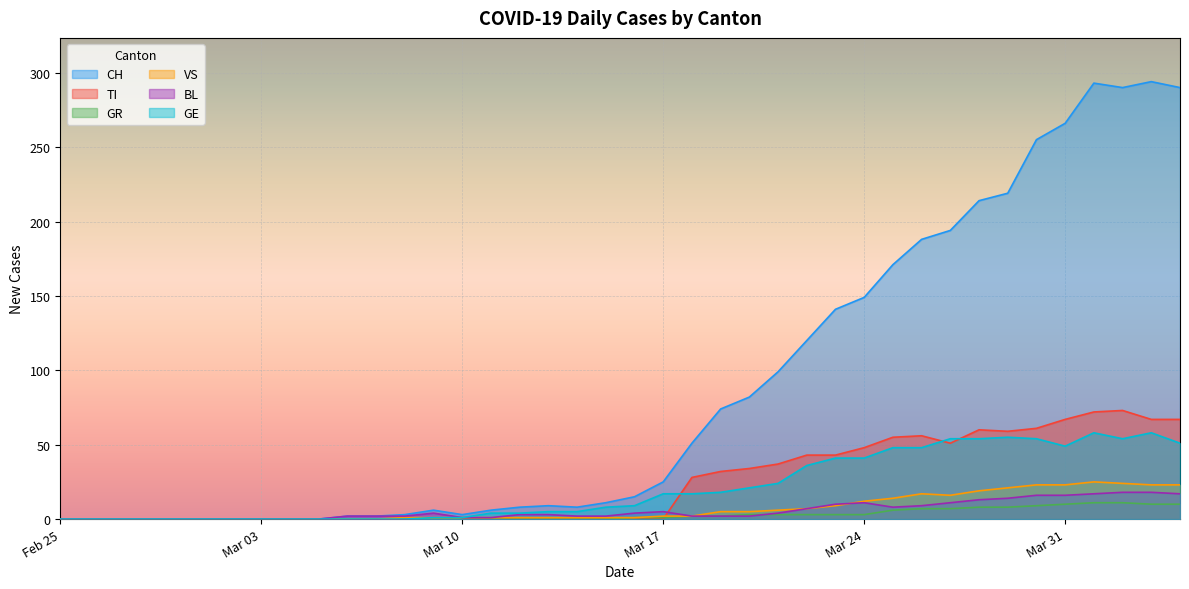

Which has a higher value, 2020-03-25 or 2020-03-29?

2020-03-29